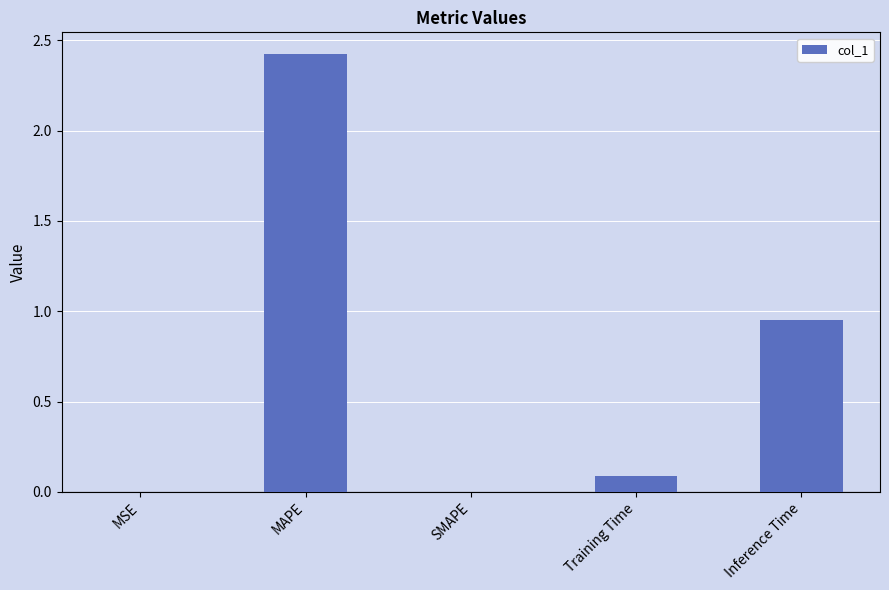

True or false: the data shows 0.8 at SMAPE.

False